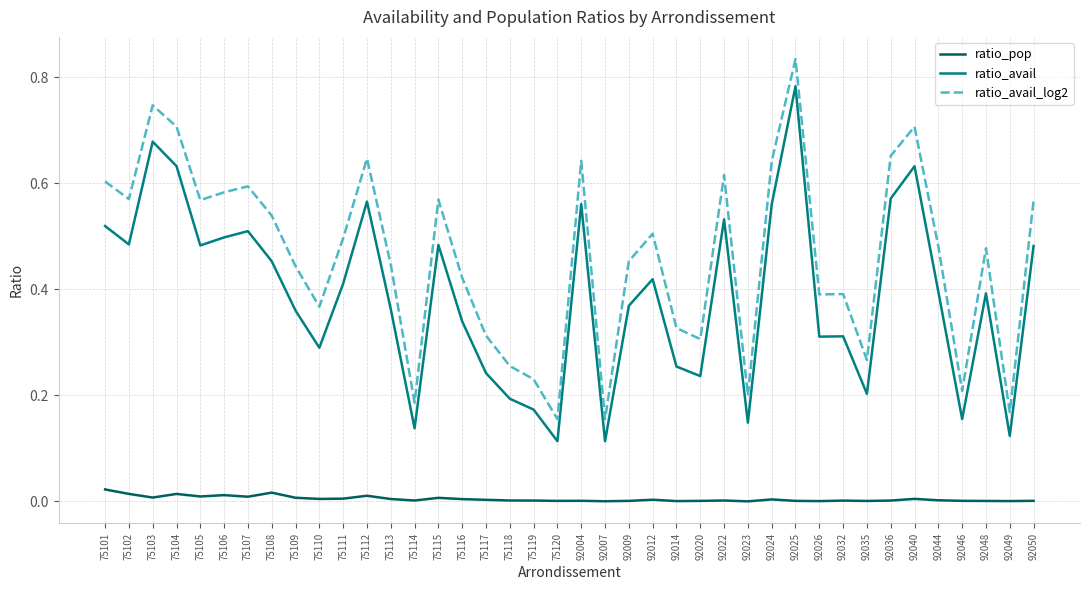

At how many categories does at least one series exceed 0?

40